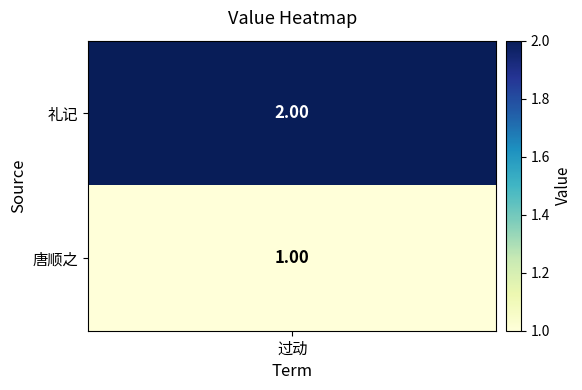

List the labels in order of value, largest first.

0, 1